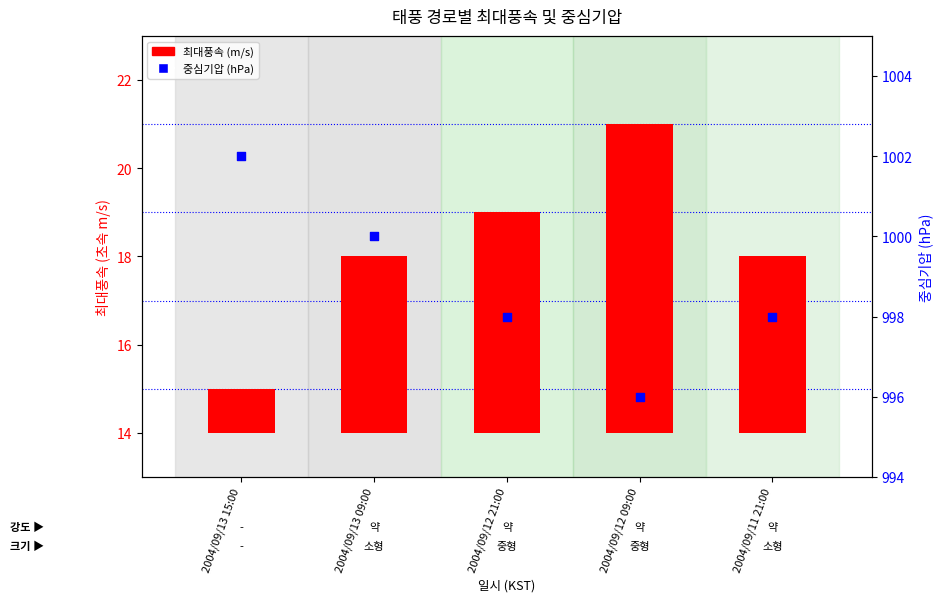

Which series has the largest total across all categories?

중심기압(hPa)